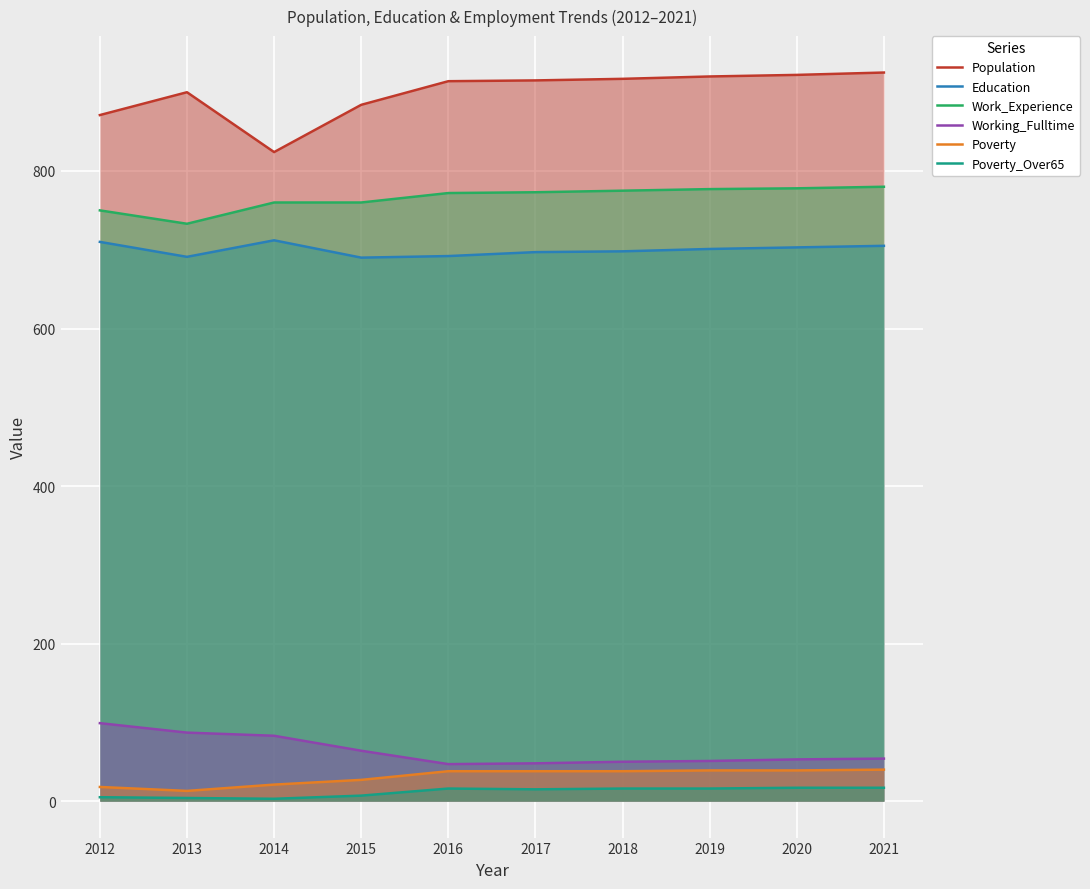

Where is Poverty nearest to the value 26?

2015